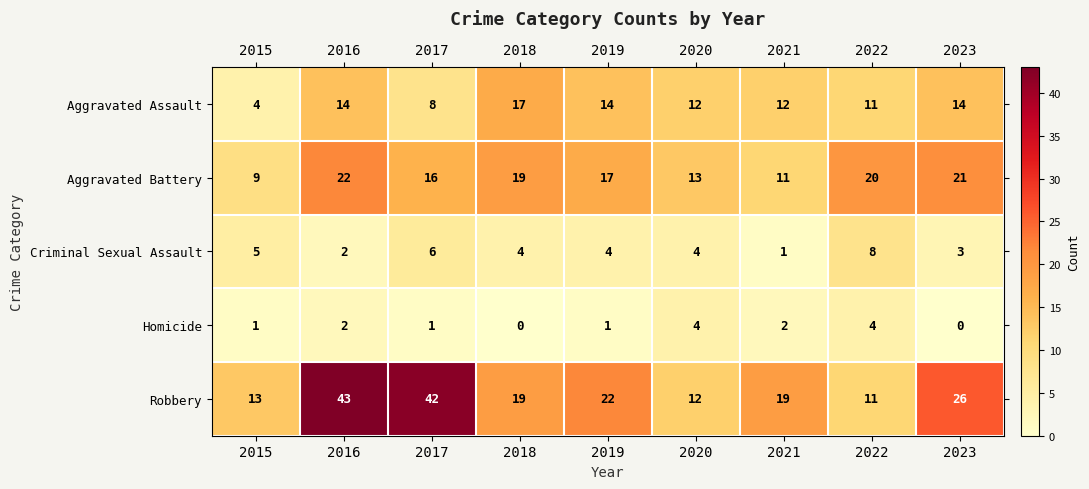

What is the spread (max minus min) of values at 2023?

26